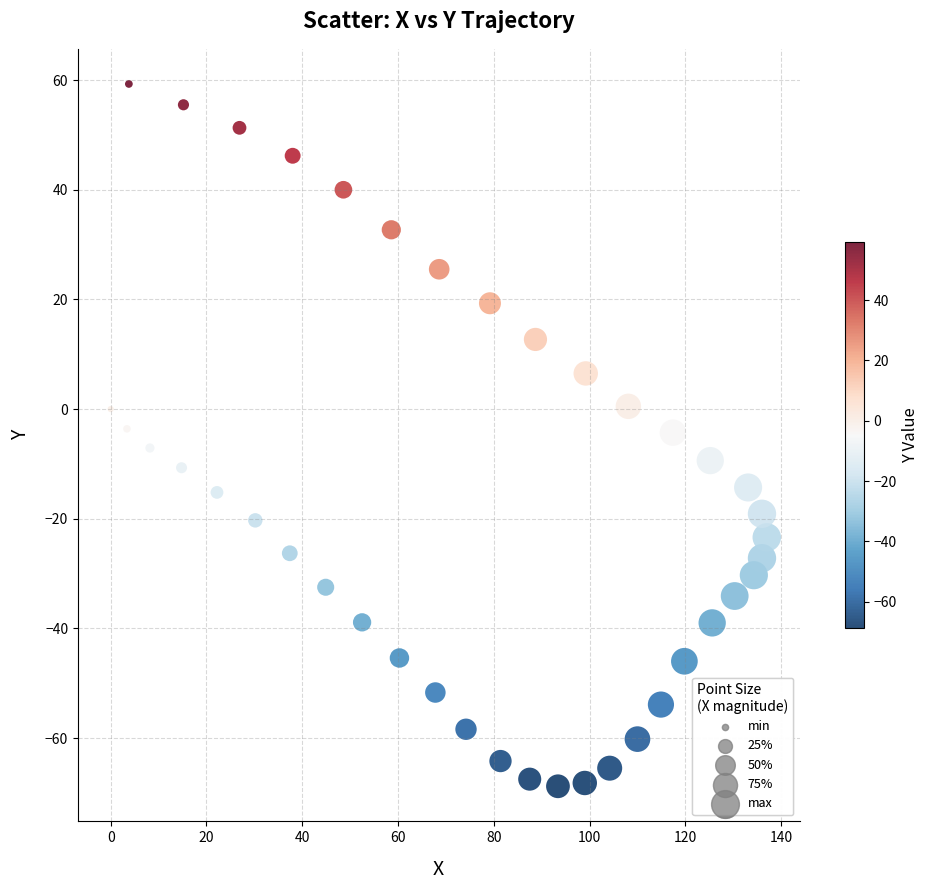

What is the range of X values (max minus min)?

137.0